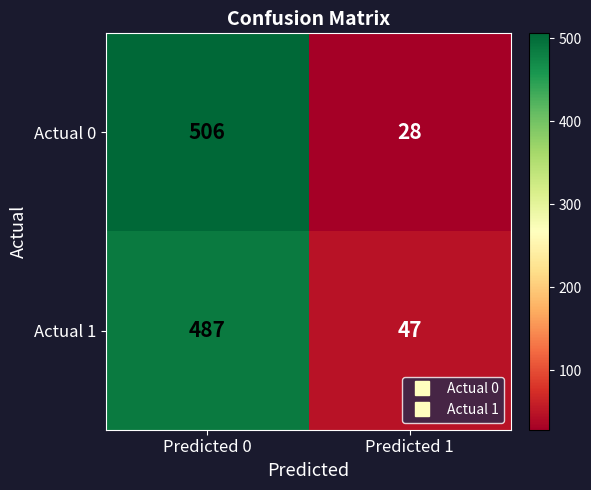

Reading left to right, transcribe all the data shown in this chart.

Actual 0: Predicted 0=506	Predicted 1=28
Actual 1: Predicted 0=487	Predicted 1=47